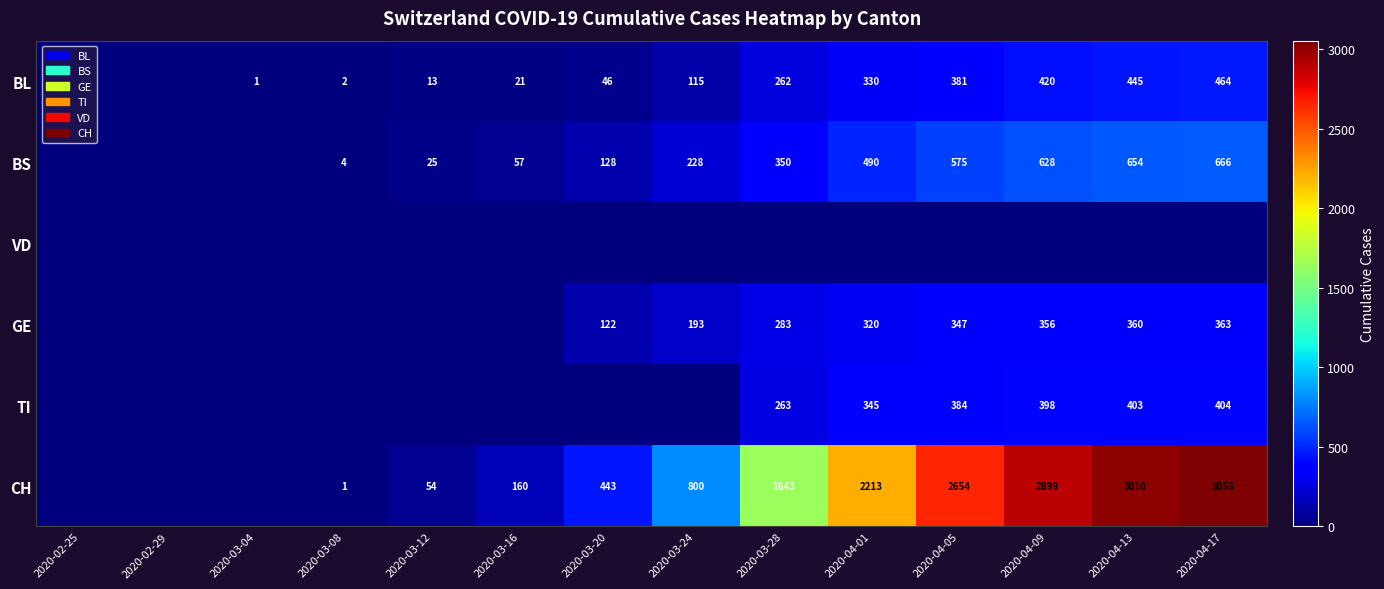

What is the difference between the BL values at 2020-04-09 and 2020-04-17?

44